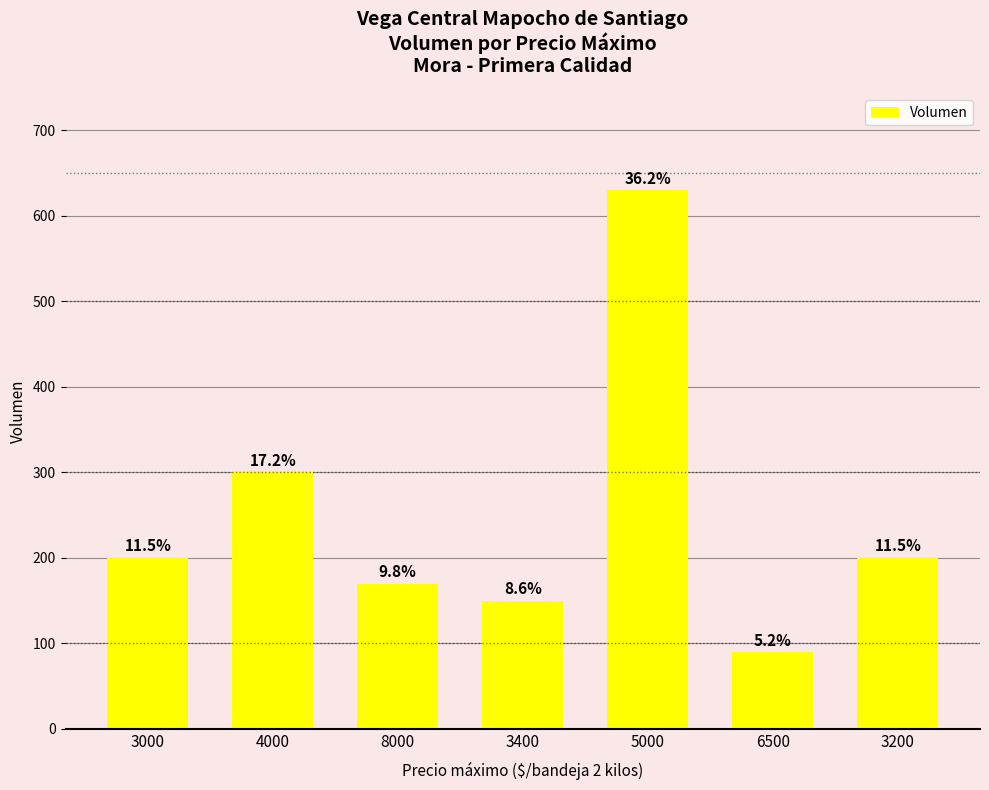

Does the chart contain any negative values?

No